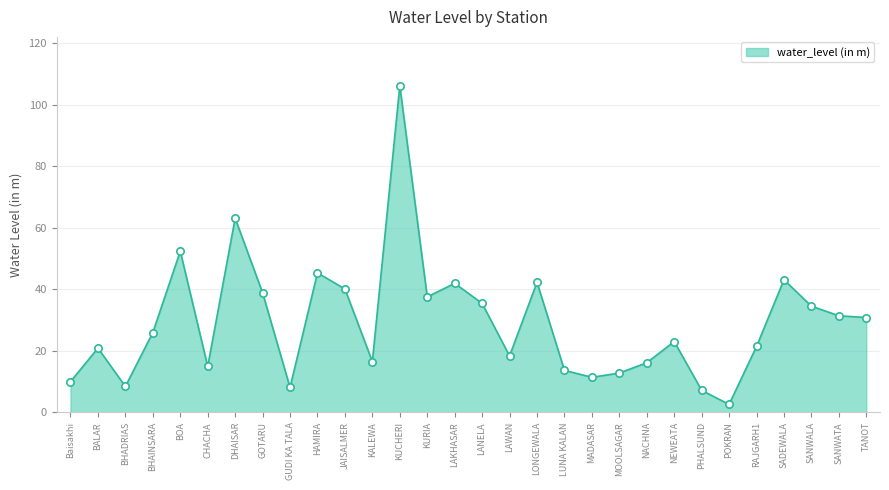

What is the change in value from KALEWA to TANOT?

+14.3